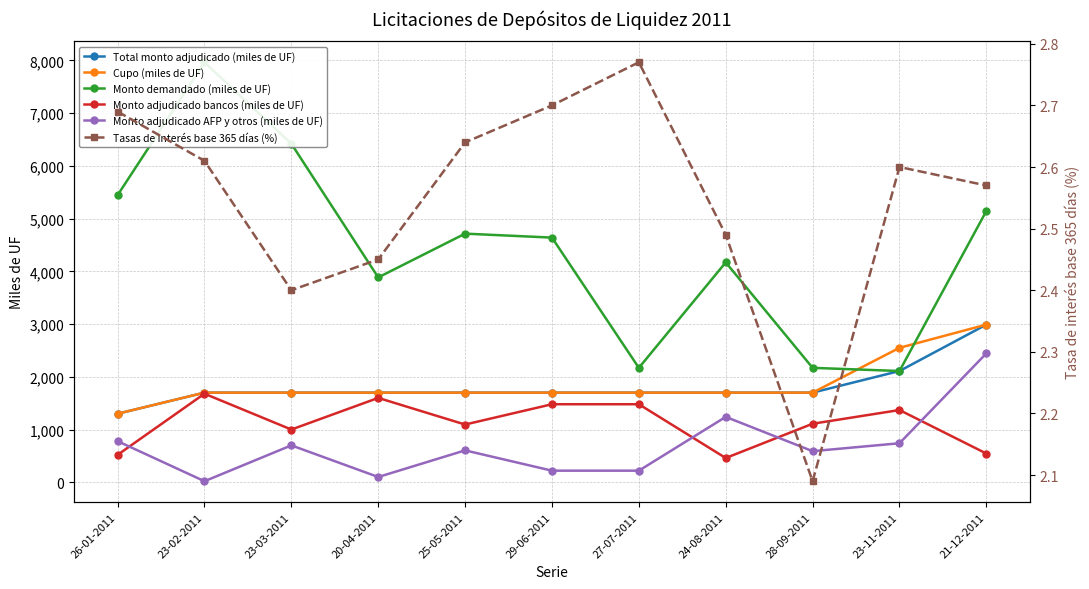

The Total monto adjudicado (miles de UF) series shows 896.4 at 23-11-2011. True or false?

False